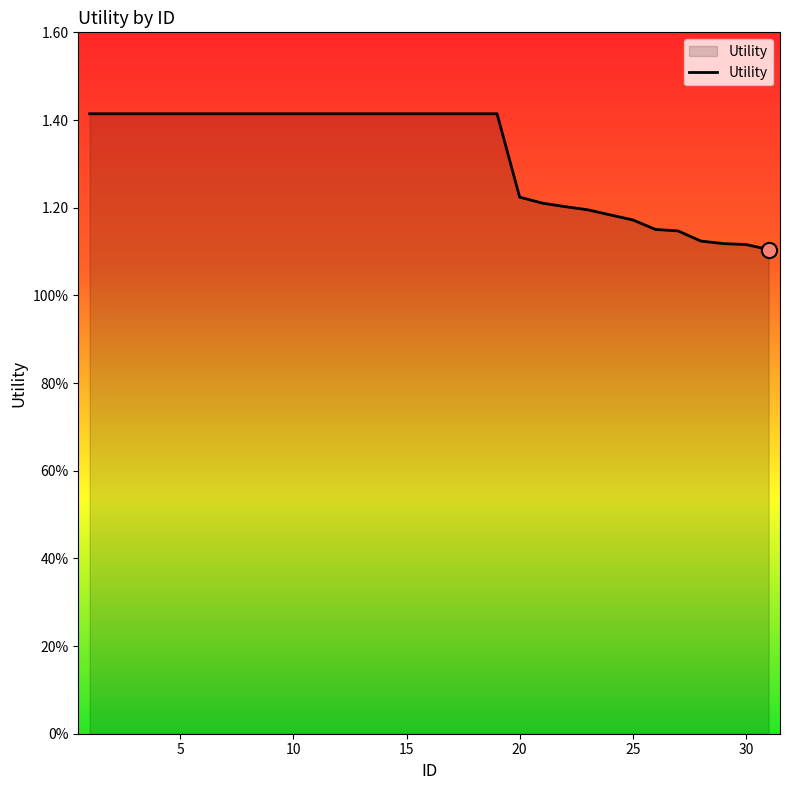

Is this an area chart (filled region under the line)?

Yes